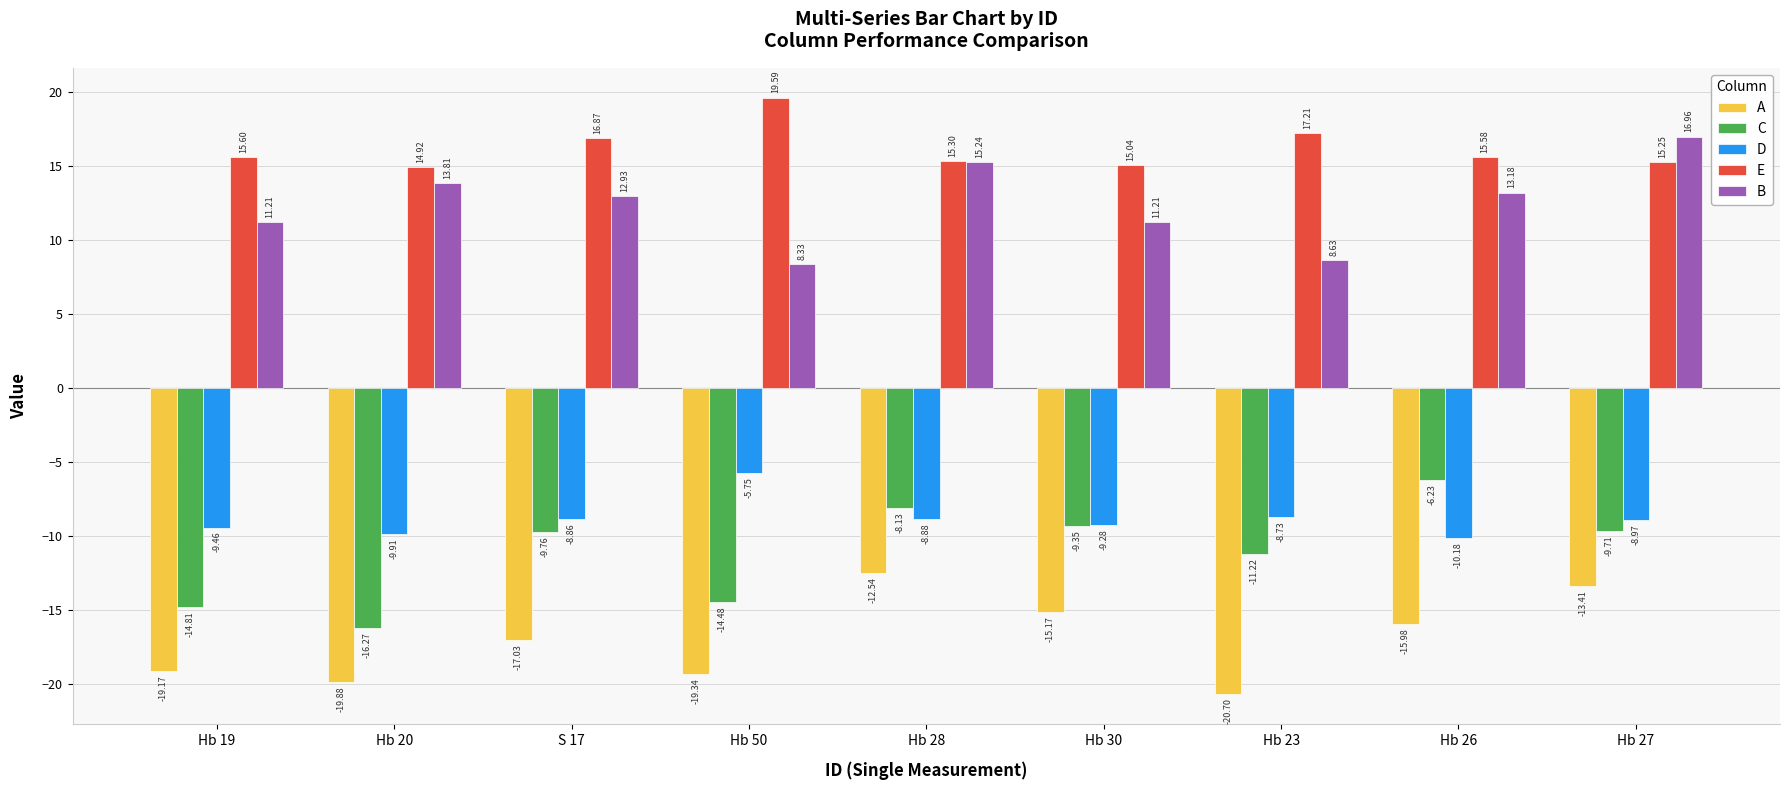

How many groups of bars are there?

9